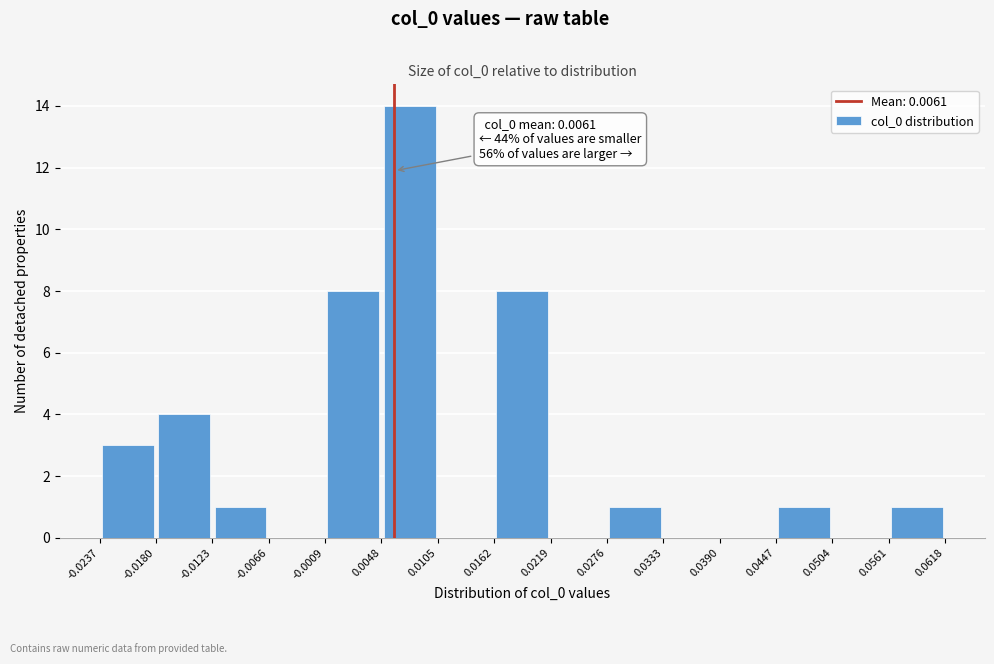

Which range on the x-axis has the tallest bar?

0.0048 to 0.0105